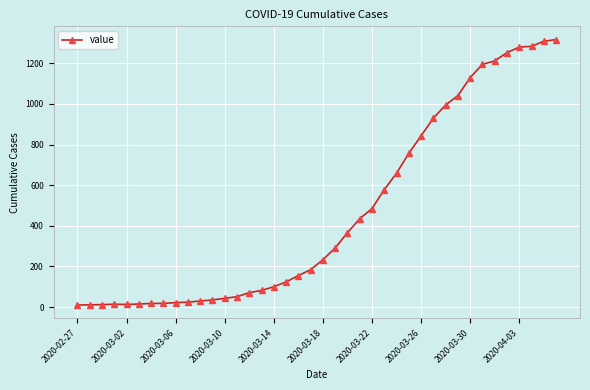

What is the minimum value shown in the chart?

10